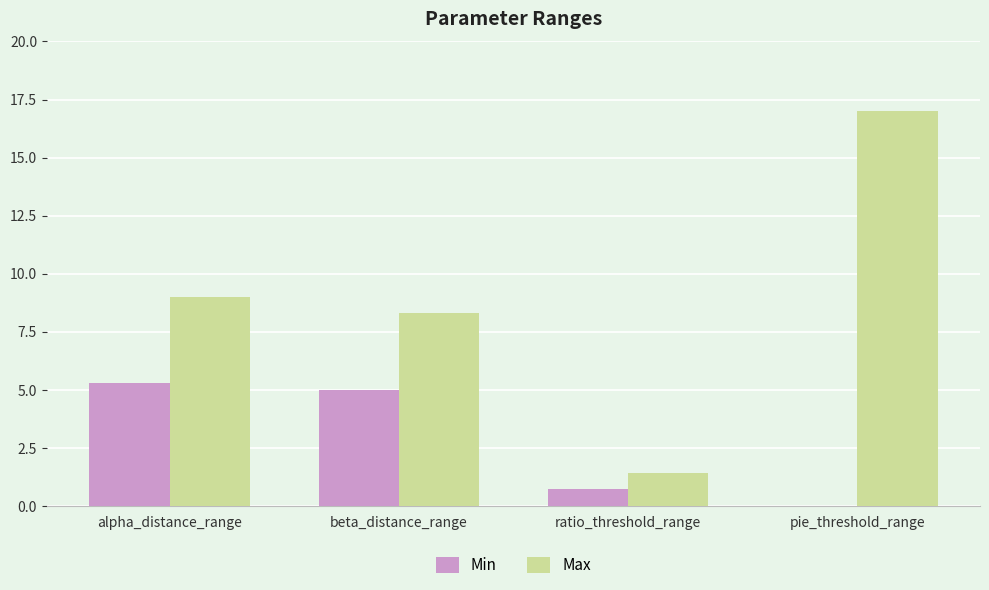

At which category is the sum across all series the highest?

pie_threshold_range